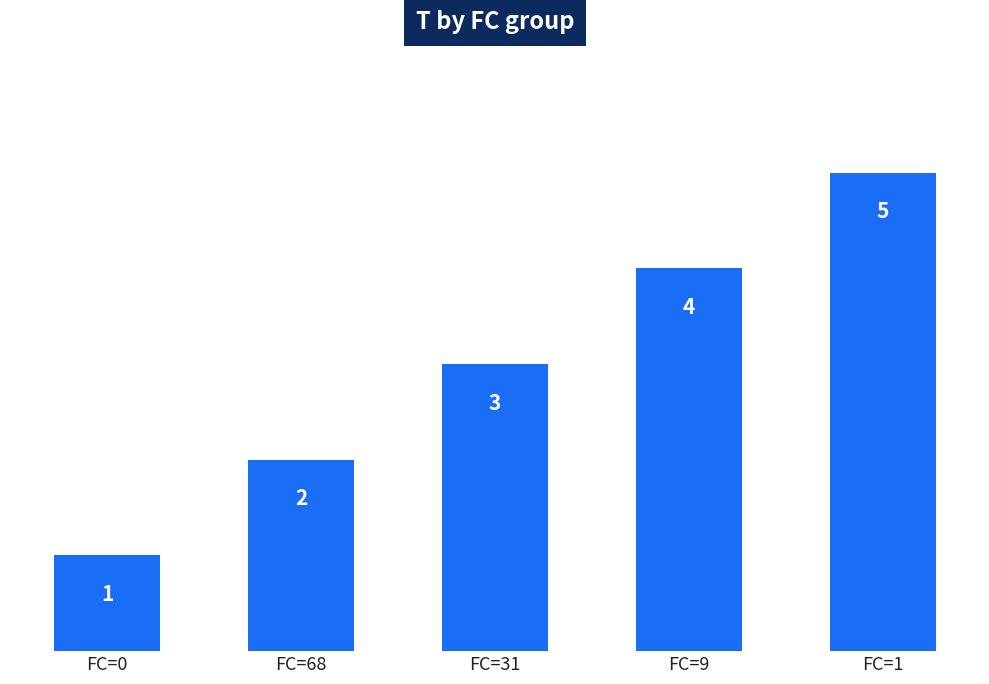

How many data points are less than 3?

2